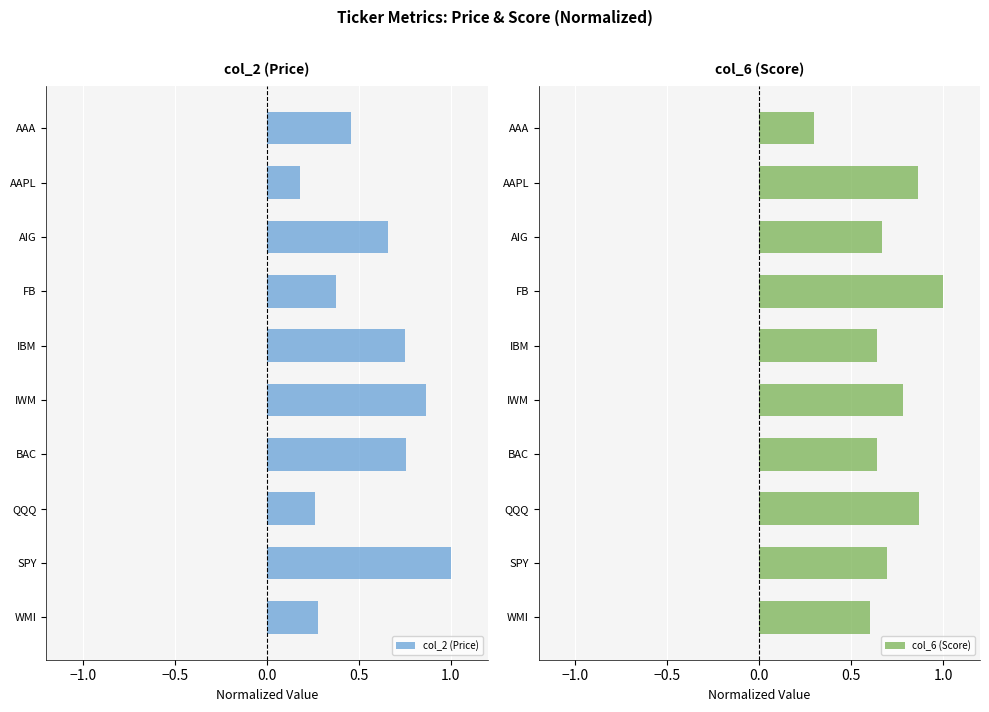

The col_2 (Price) series shows 1.3 at IBM. True or false?

False